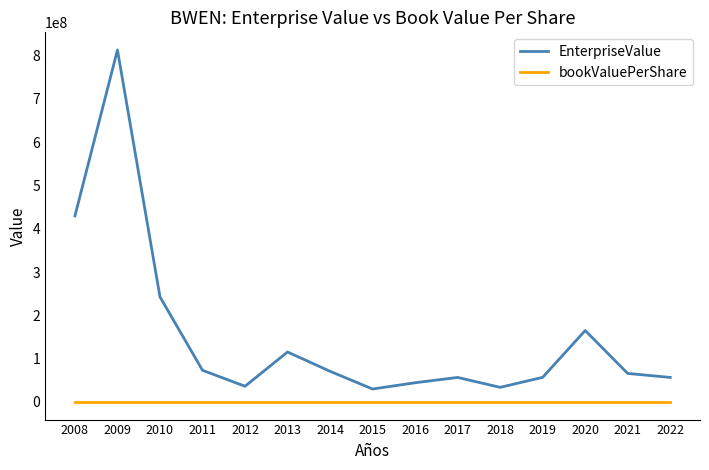

Which series has the largest total across all categories?

EnterpriseValue